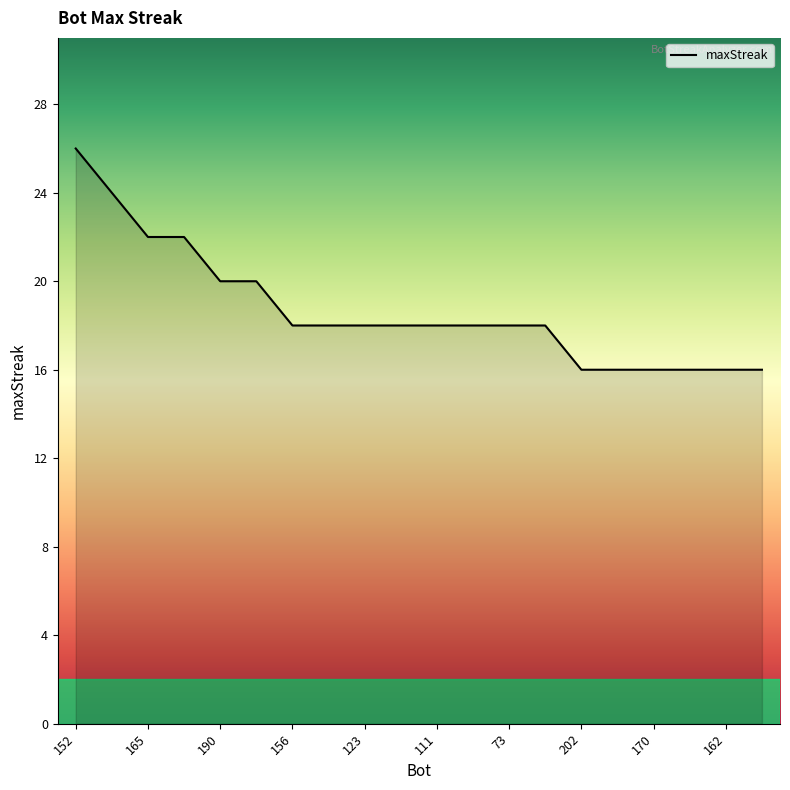

What is the greatest value displayed?

26